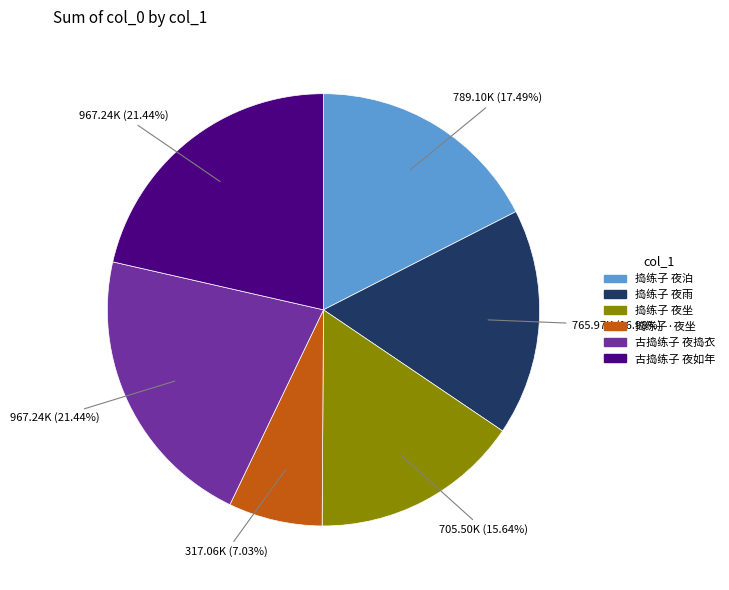

How many slices are in this pie chart?

6